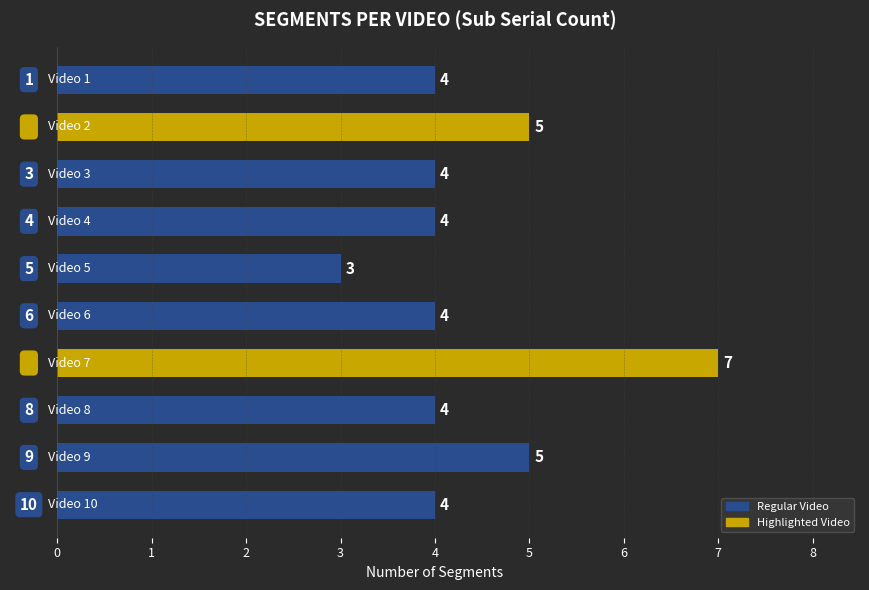

What is the maximum value shown in the chart?

7